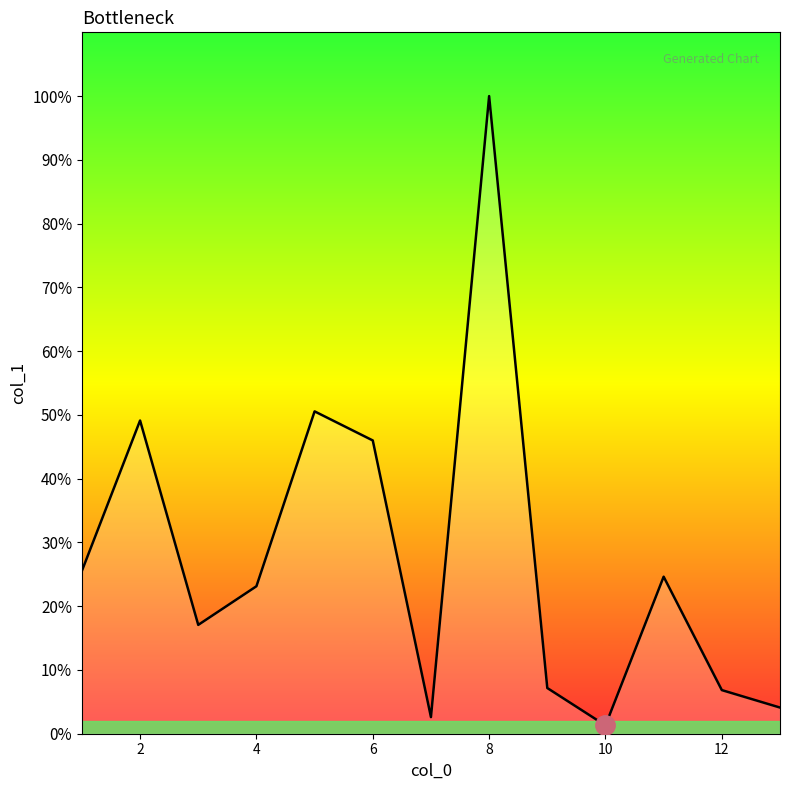

Does the chart display data point markers on the line(s)?

No